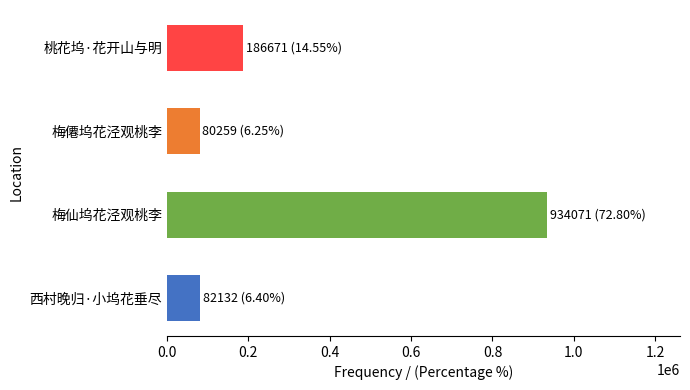

The value at 梅僊坞花泾观桃李 is 80259. True or false?

True